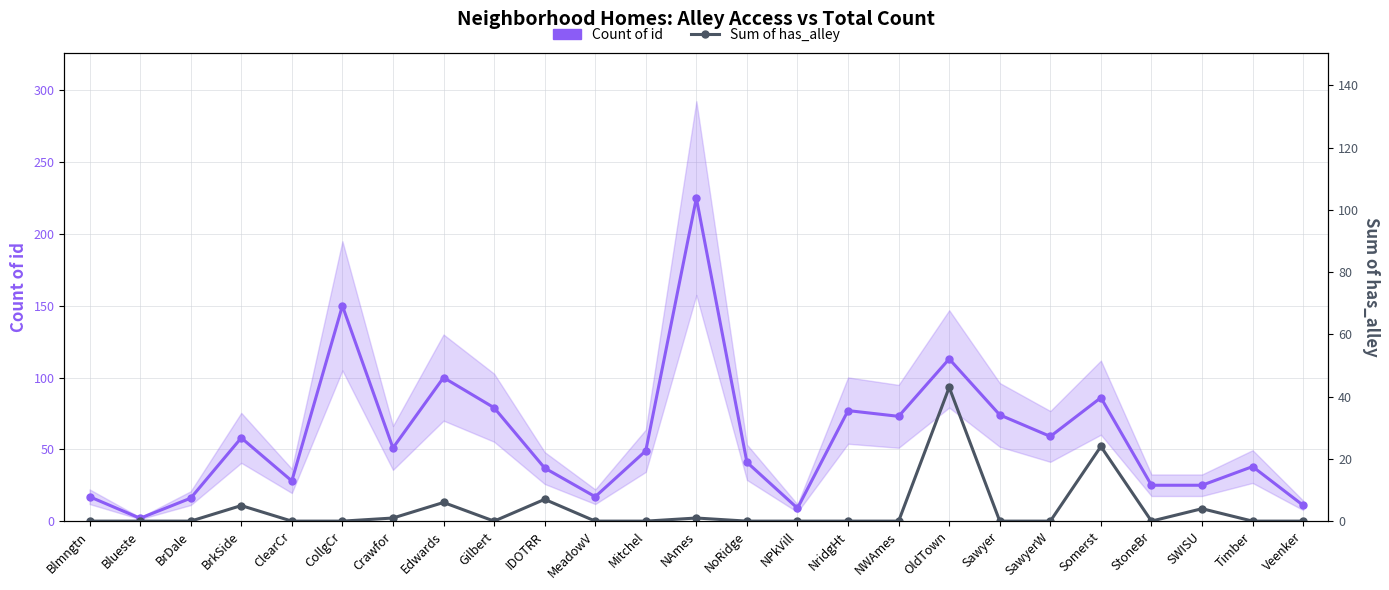

Reading left to right, list all the values displayed in this chart.

Count of id: 17	2	16	58	28	150	51	100	79	37	17	49	225	41	9	77	73	113	74	59	86	25	25	38	11
Sum of has_alley: 0	0	0	5	0	0	1	6	0	7	0	0	1	0	0	0	0	43	0	0	24	0	4	0	0